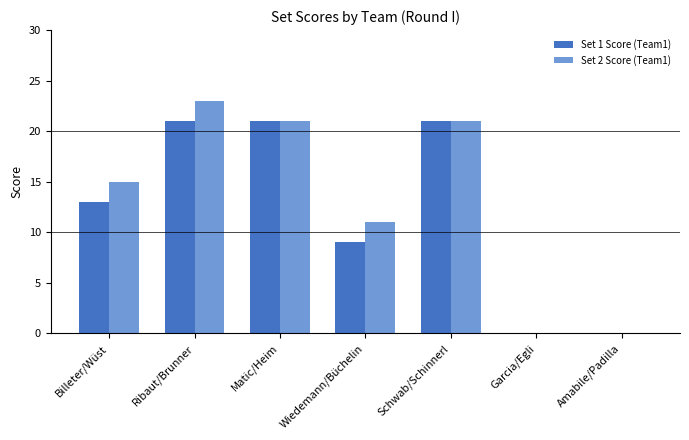

What is the sum of all Set 2 Score (Team1) values?

91